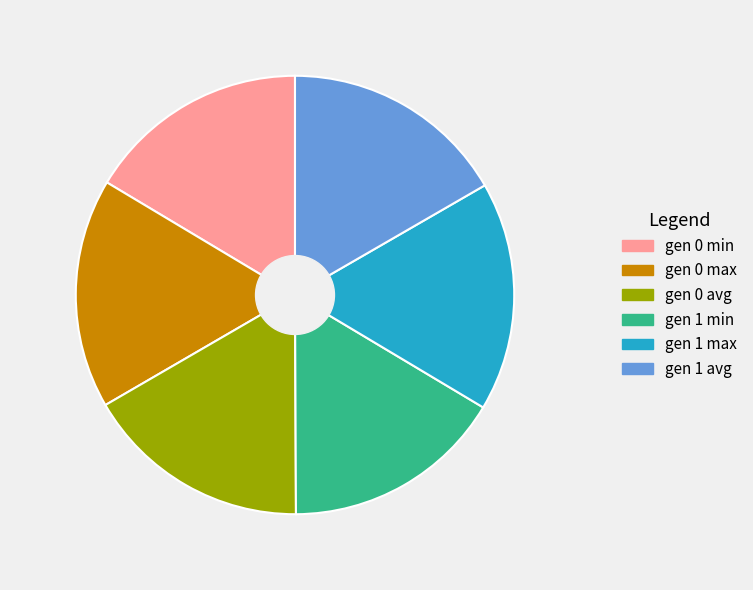

Does gen 0 min account for over 50% of the chart?

No